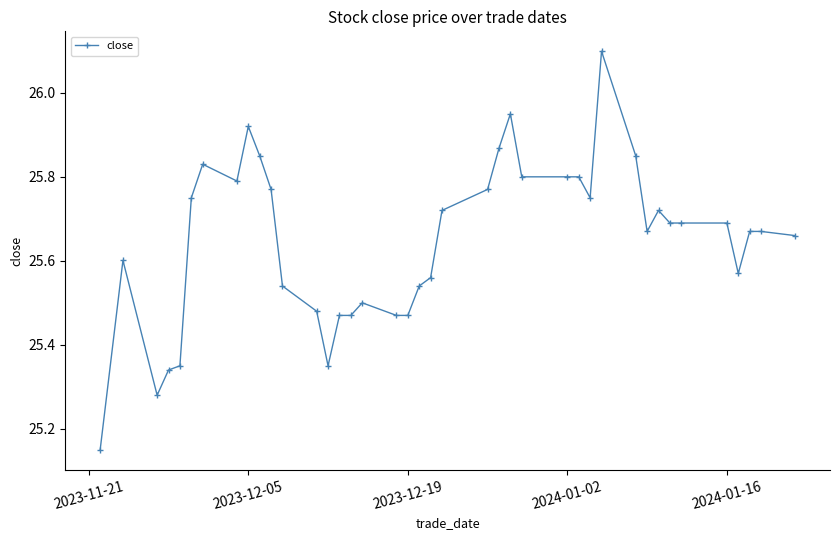

What is the sum of all values?

1025.9